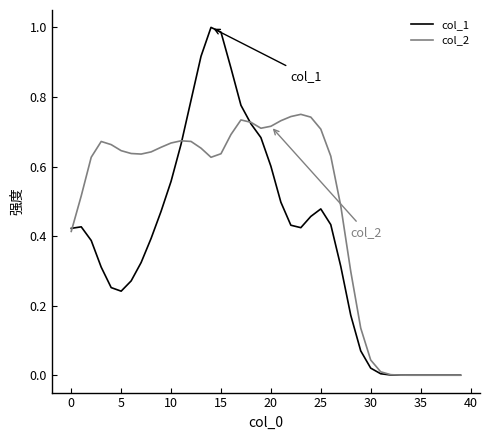

What are all the series names shown in the legend?

col_1, col_2